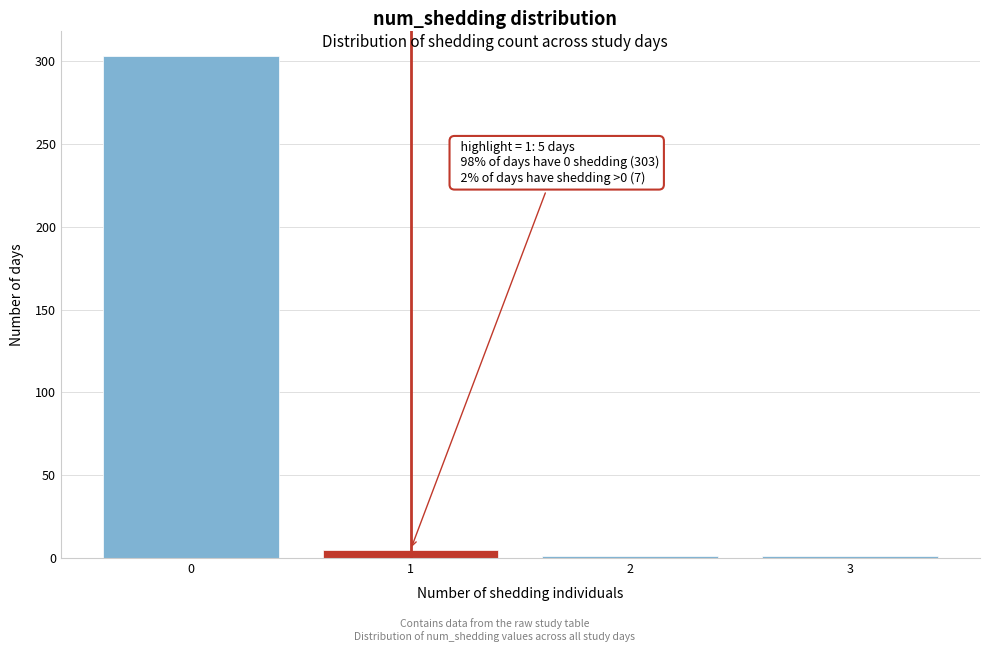

Reading left to right, extract all data points from this chart.

303	5	1	1